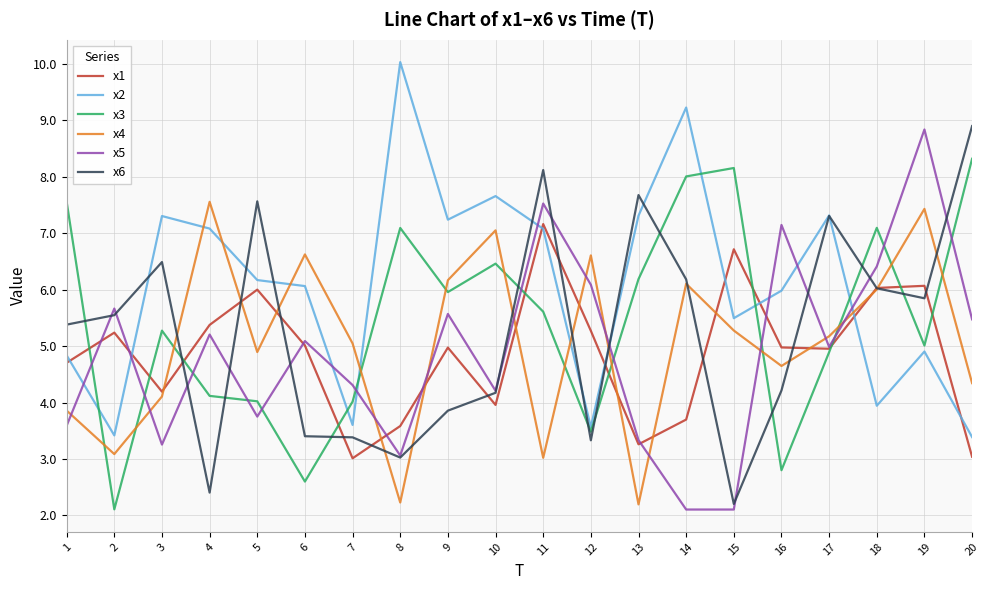

Is the value of x5 at 9 greater than the value of x2 at 3?

No